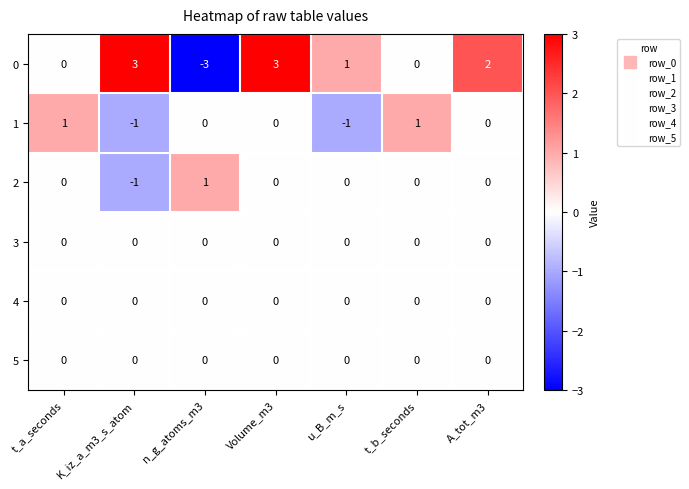

Is the value of 0 at Volume_m3 greater than the value of 4 at t_b_seconds?

Yes